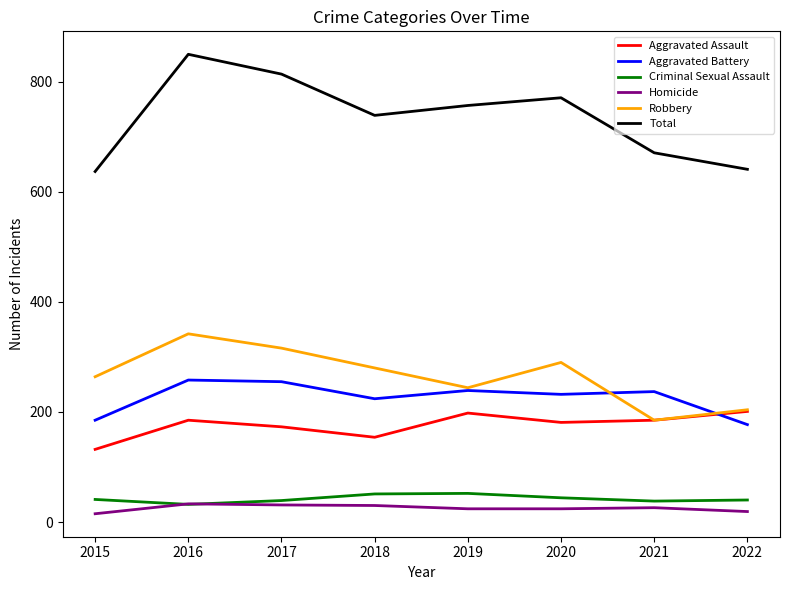

The value of Aggravated Battery at 2017 is 441. True or false?

False